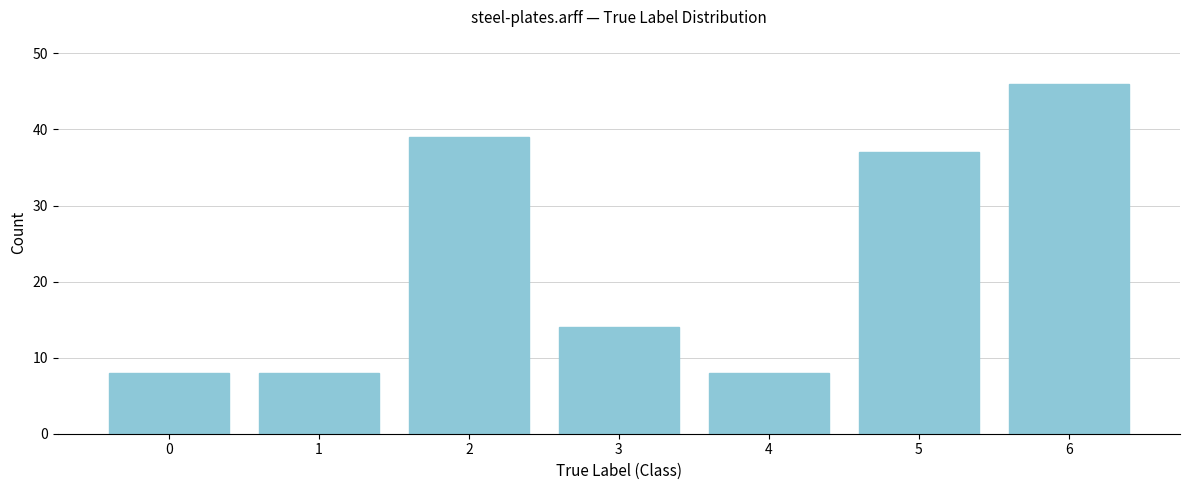

Reading left to right, list all the values displayed in this chart.

8	8	39	14	8	37	46